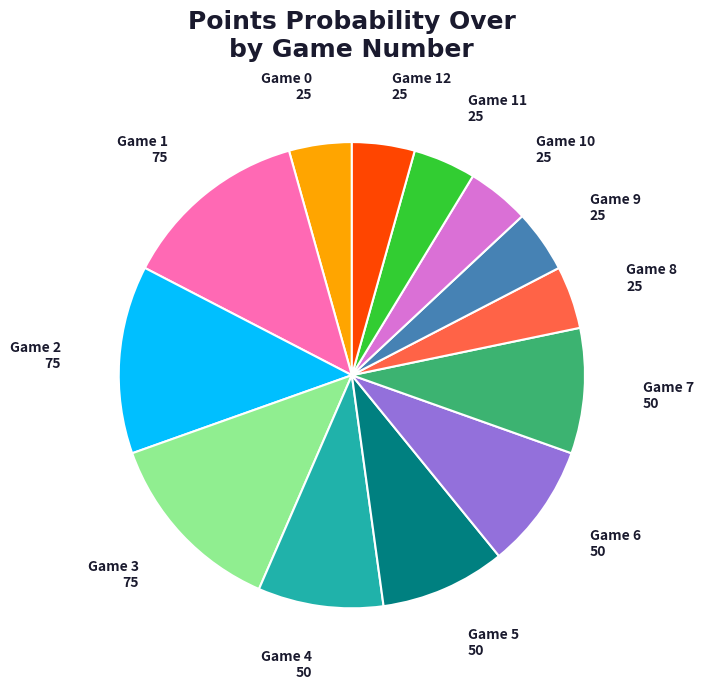

Which has a higher value, Game 11 or Game 4?

Game 4